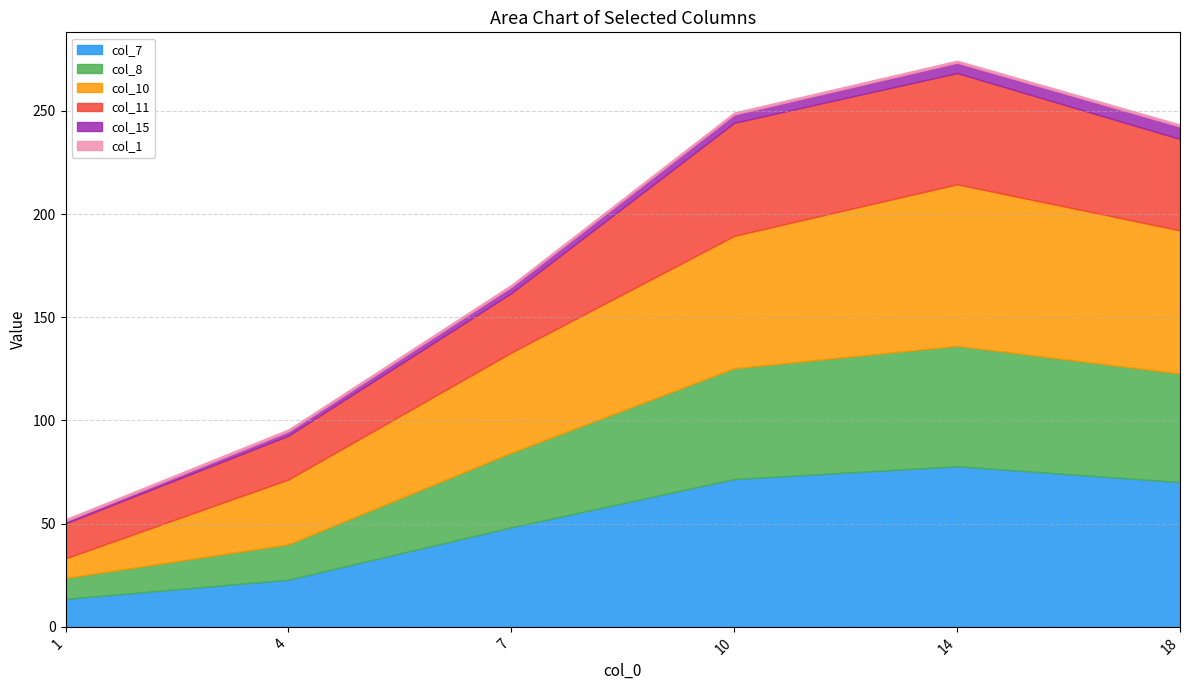

What is the difference between the col_11 values at 18 and 10?

10.5